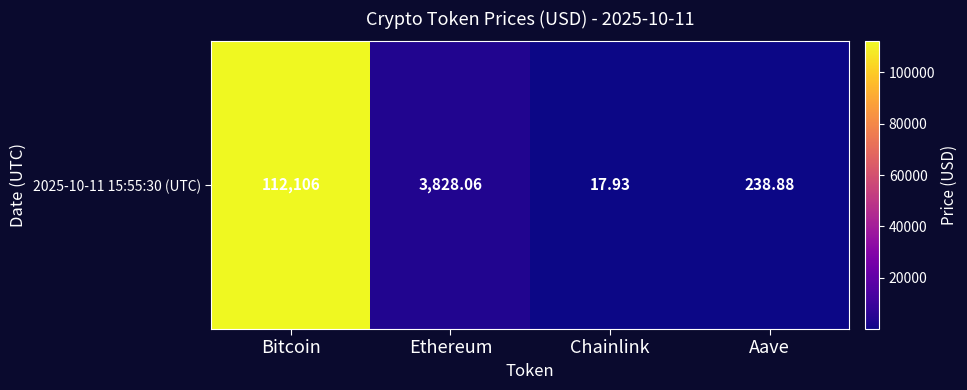

What is the difference between the values at Chainlink and Ethereum?

3810.1